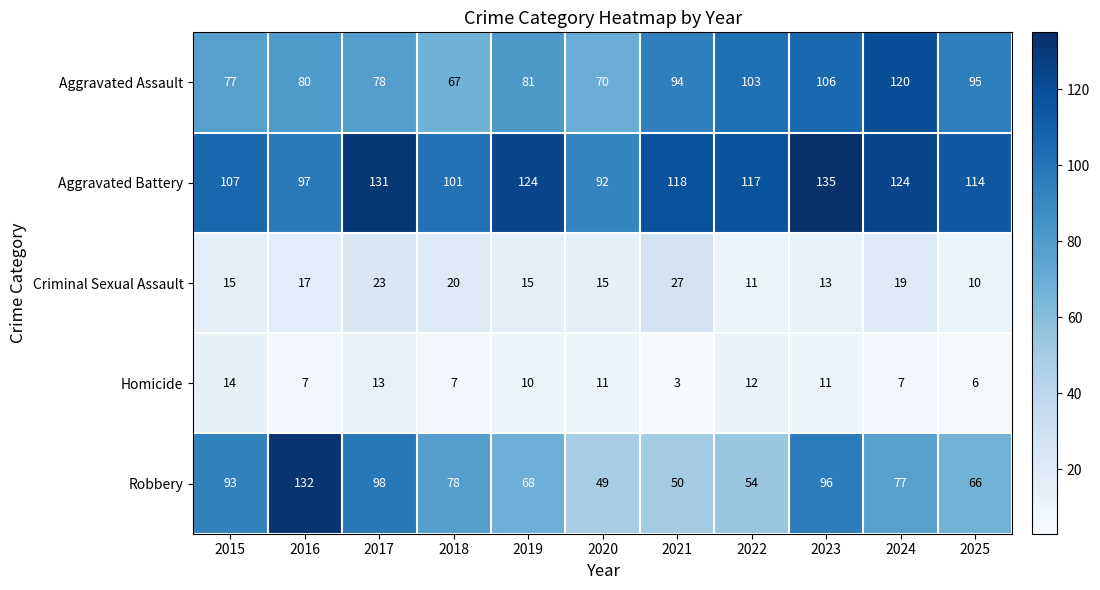

At which category does the chart reach its peak across all series?

2023